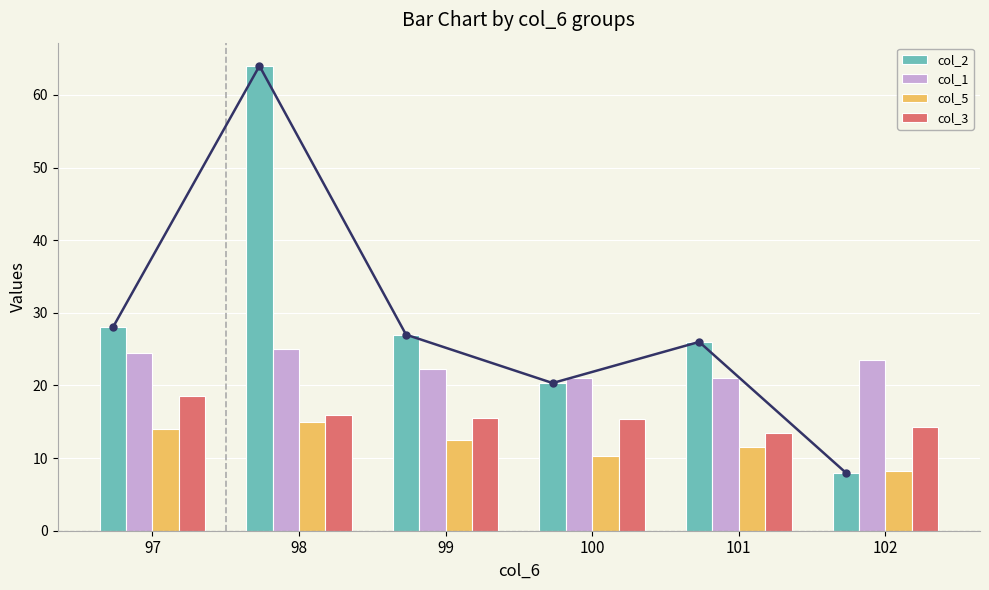

True or false: col_2 has a value of 7.2 at 99.

False